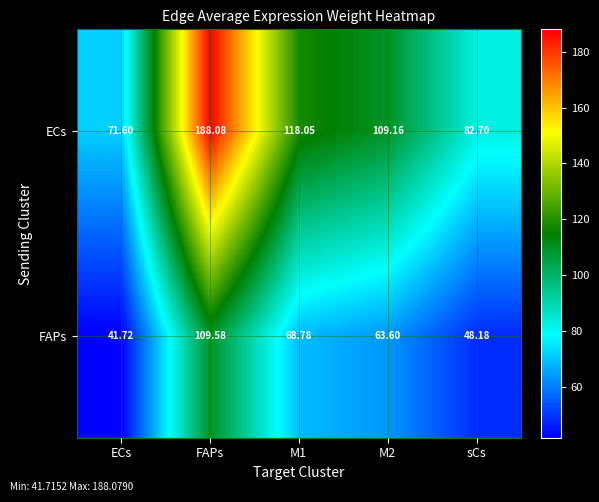

Which series has the largest range (max minus min)?

ECs